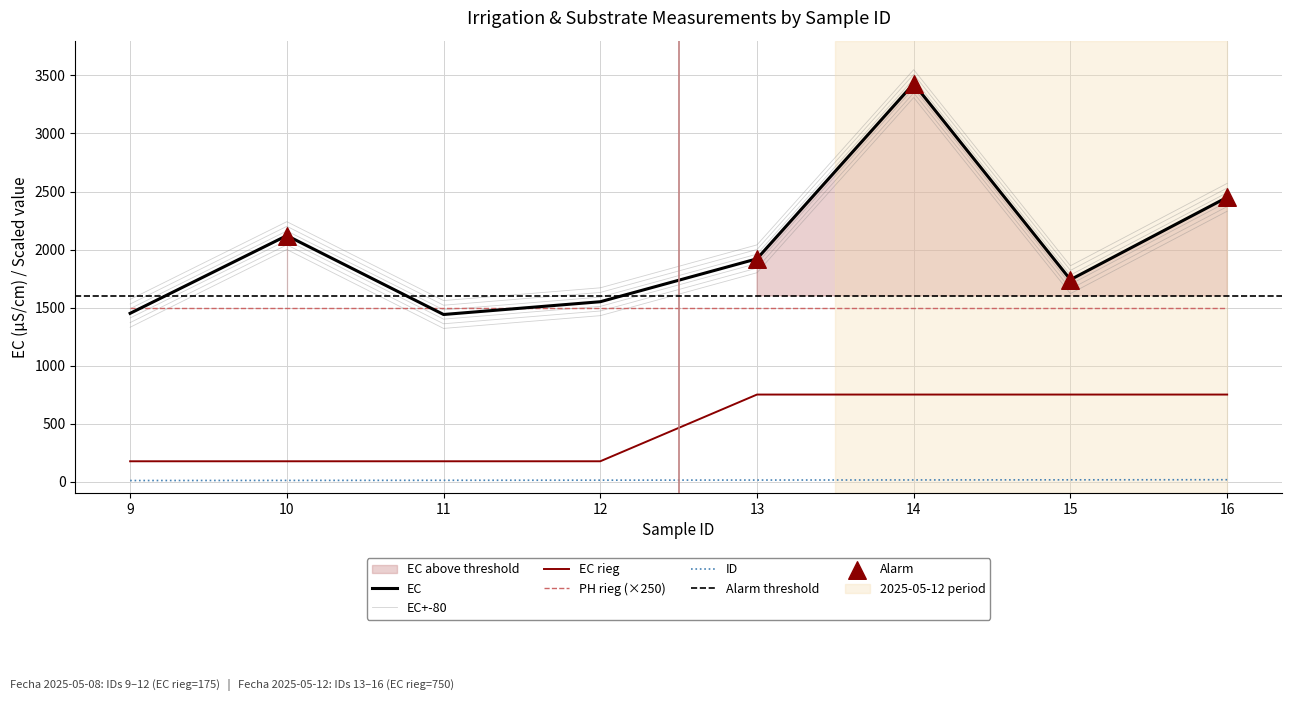

Which series reaches the minimum Y coordinate?

ID